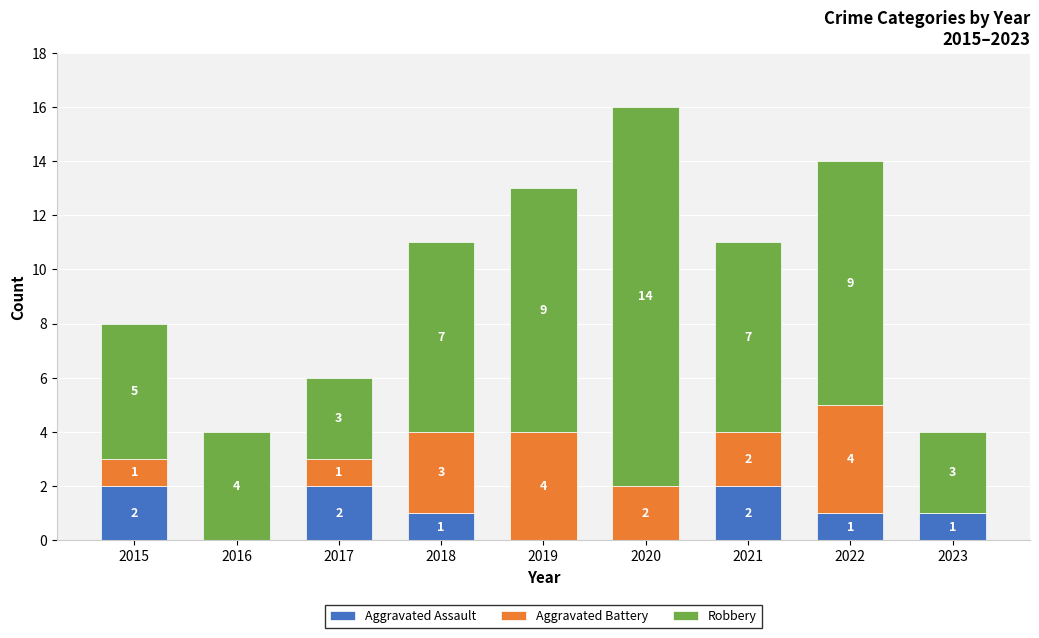

Is it true that Aggravated Assault equals 0 at 2016?

True